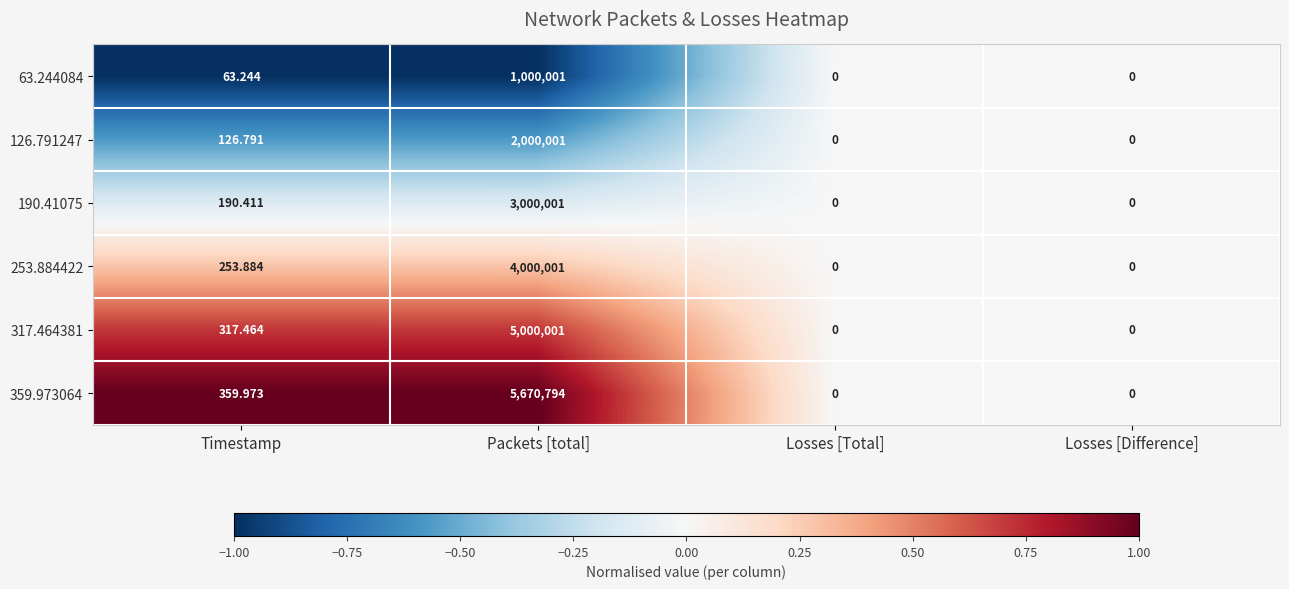

At which label does 317.464381 first exceed 317?

Timestamp